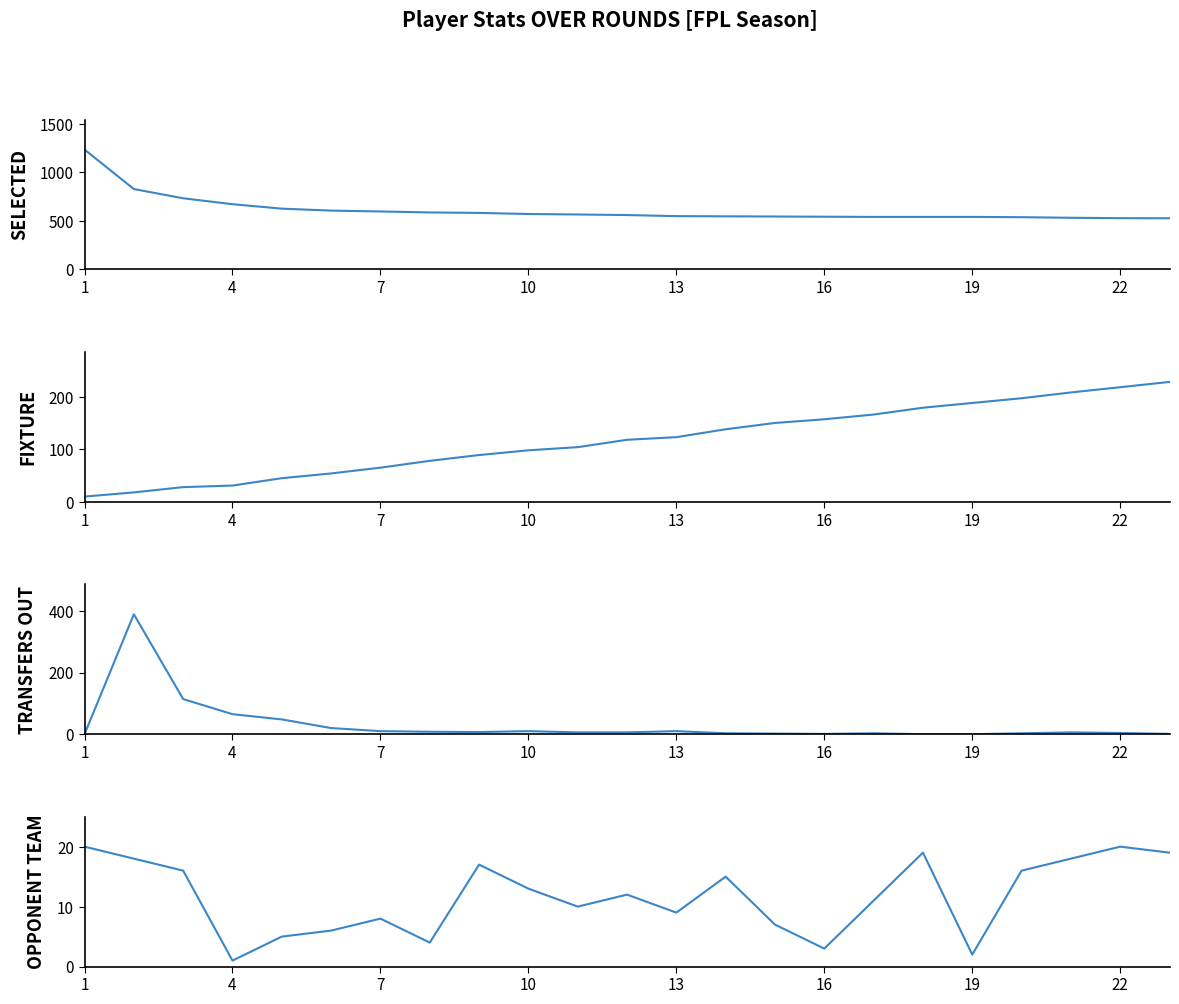

What is the difference between the second highest and minimum values in the transfers_out series?

114